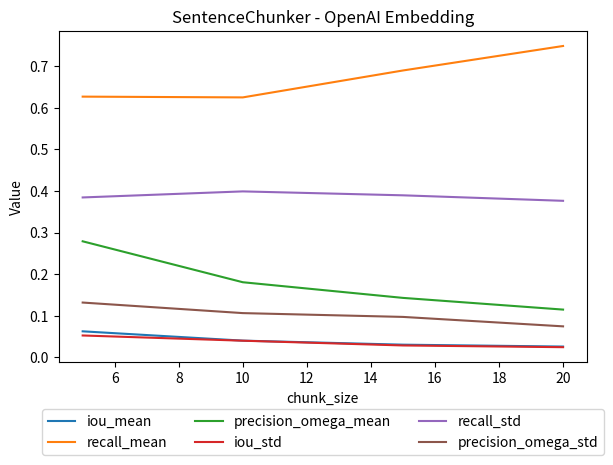

True or false: recall_mean has more than 1 points higher than both neighbors.

False